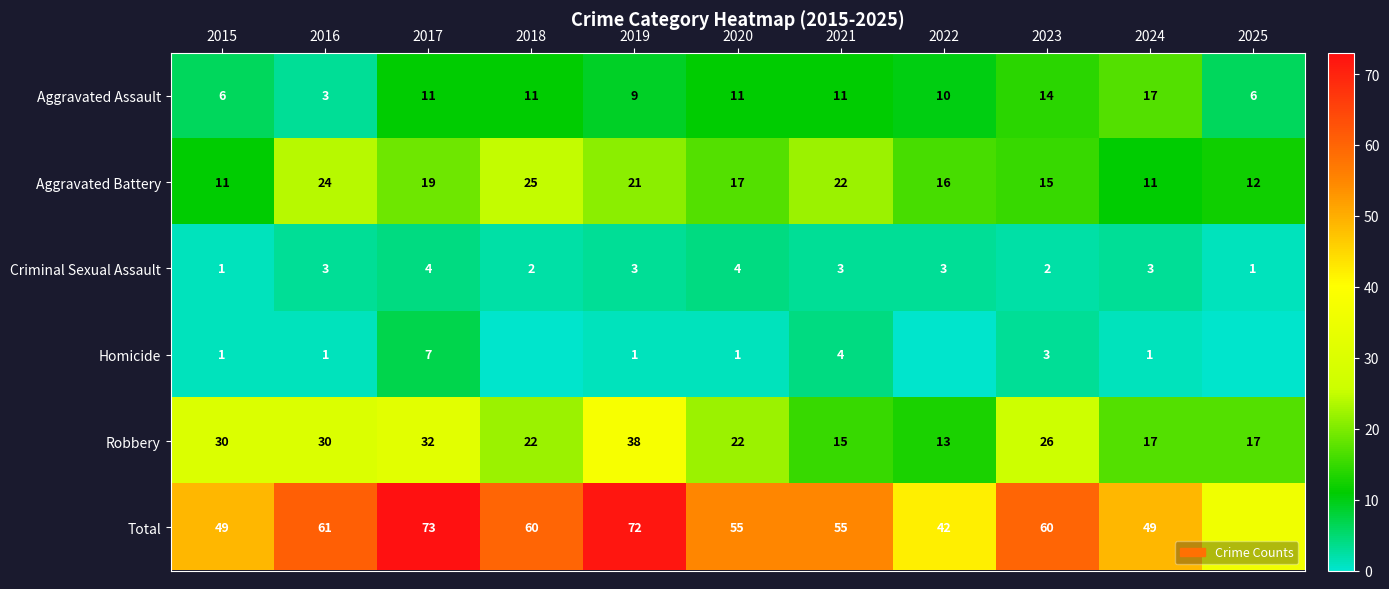

Is the value of Aggravated Assault at 2024 greater than the value of Total at 2019?

No